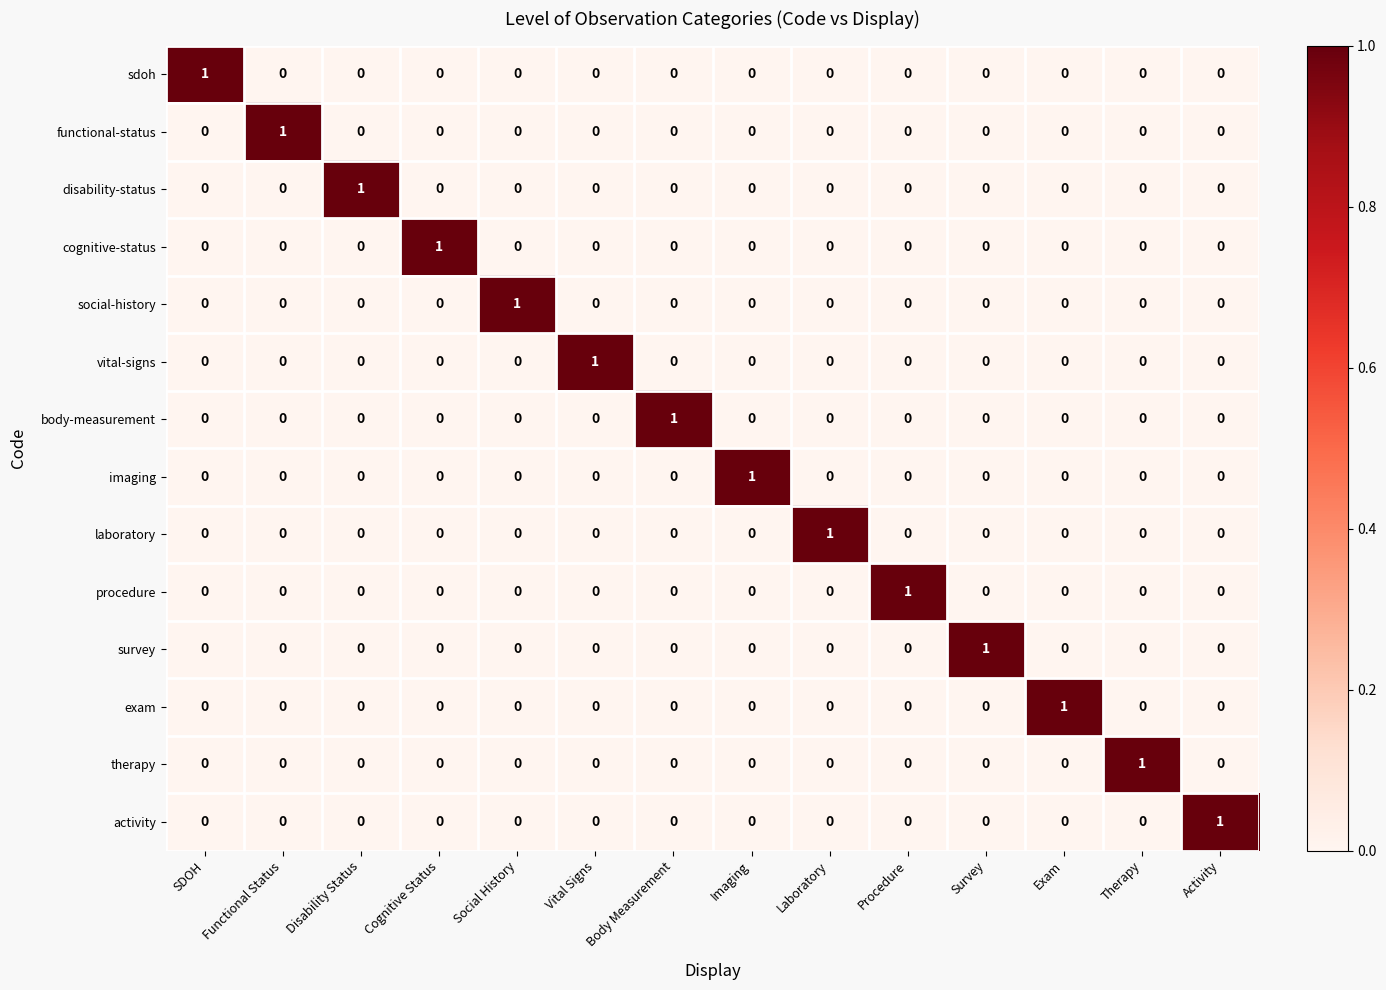

Which category has the highest value in the activity series?

Activity